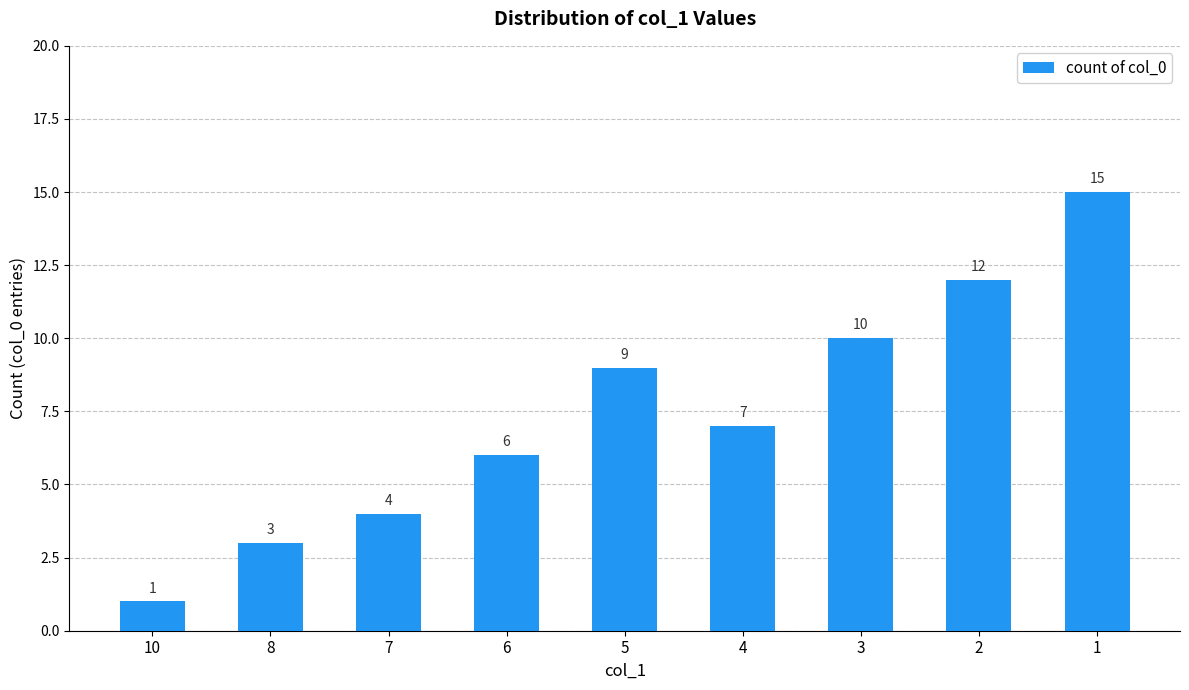

Where does the data first go above 7?

5